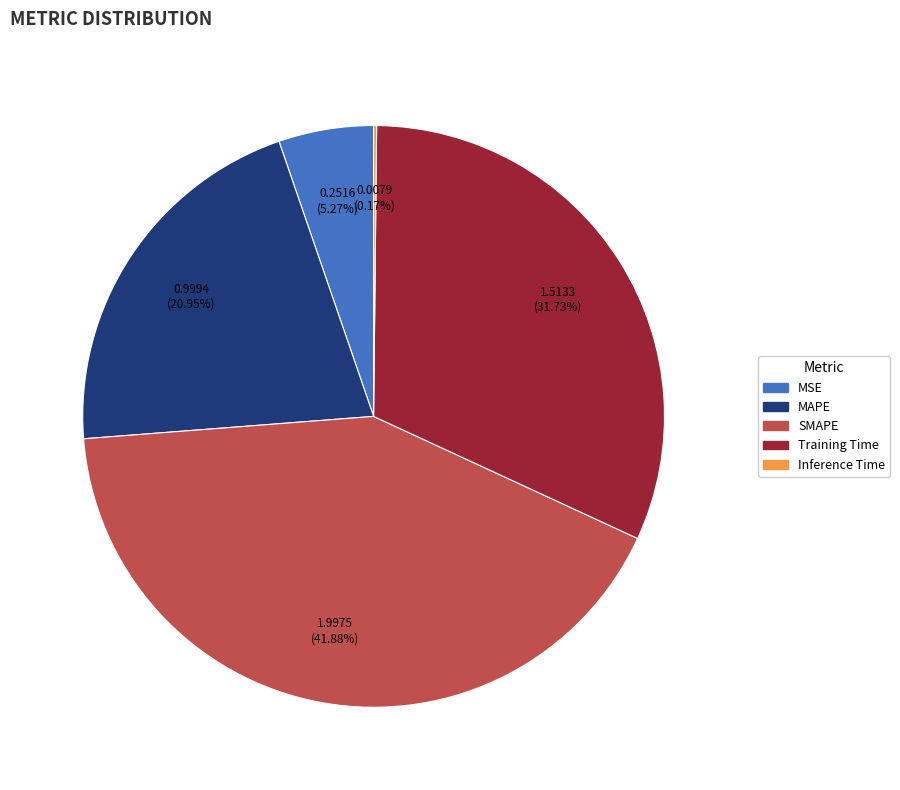

To the nearest percent, what is the average slice percentage?

20%